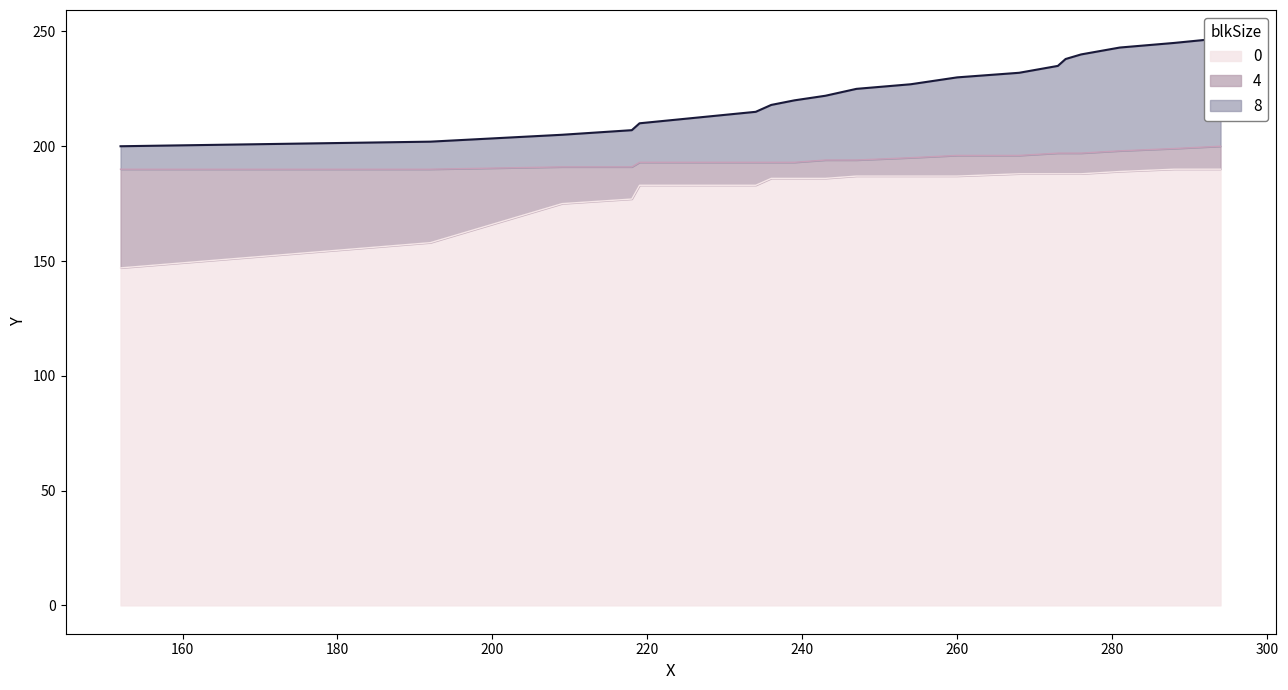

Between 247 and 268, which series saw the biggest shift?

Y_high